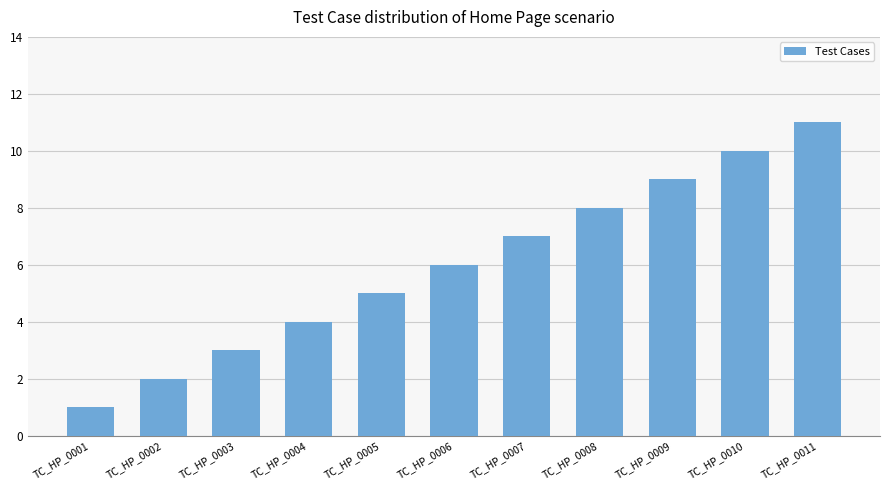

What is the change in value from TC_HP_0007 to TC_HP_0008?

+1